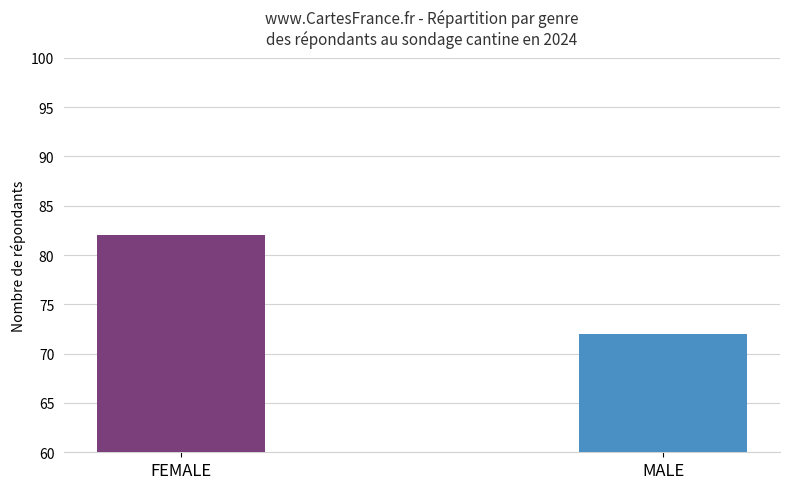

How many values are below 82?

1